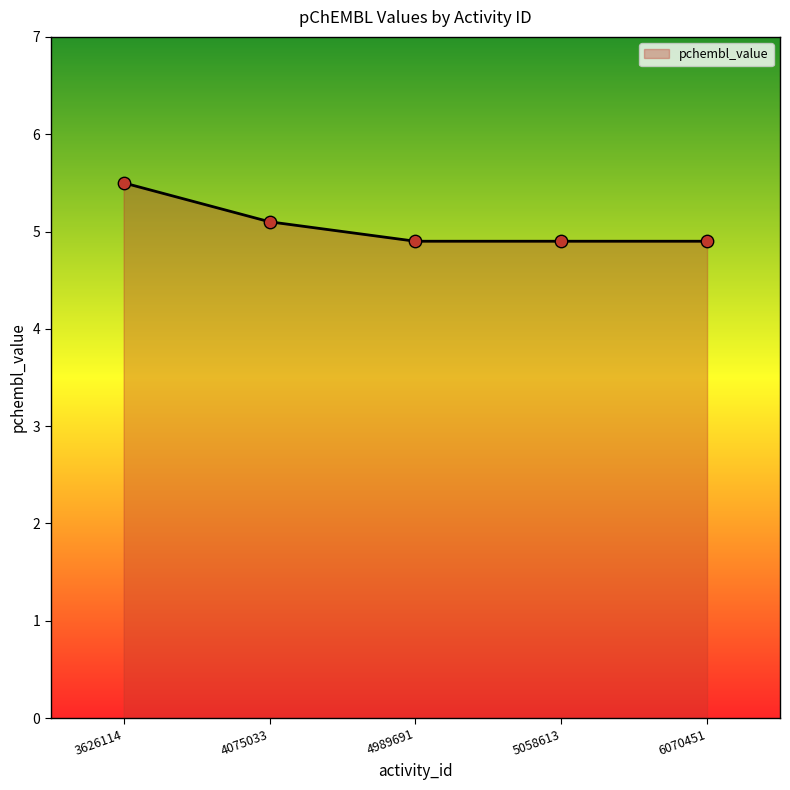

Between 5058613 and 3626114, which is larger?

3626114